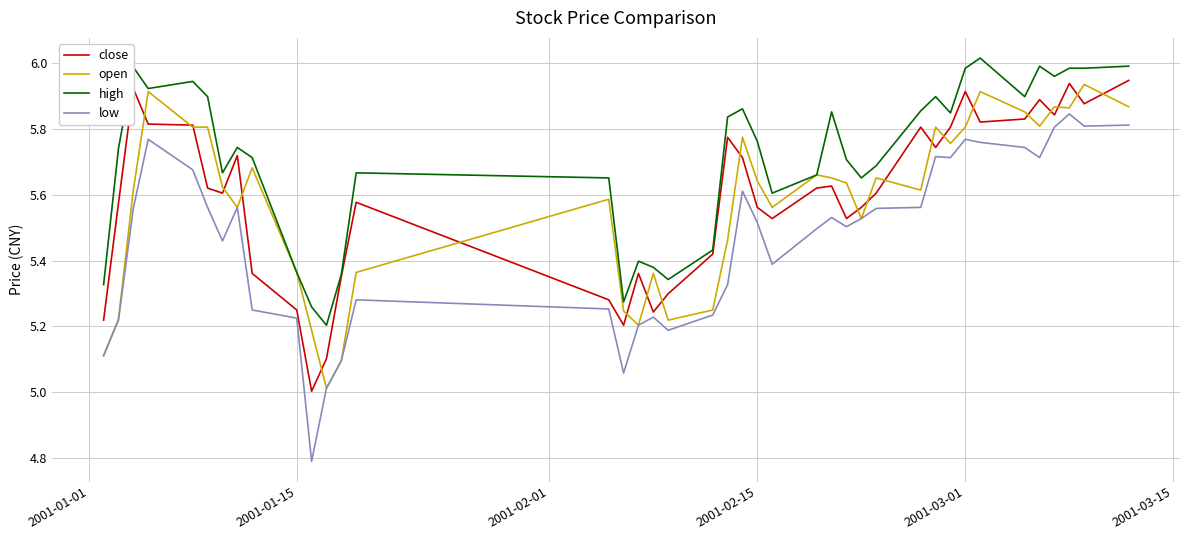

Count the number of data series in this chart.

4